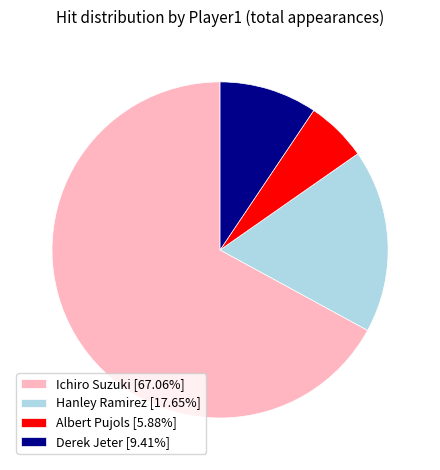

Is there any slice that represents more than half of the pie?

Yes